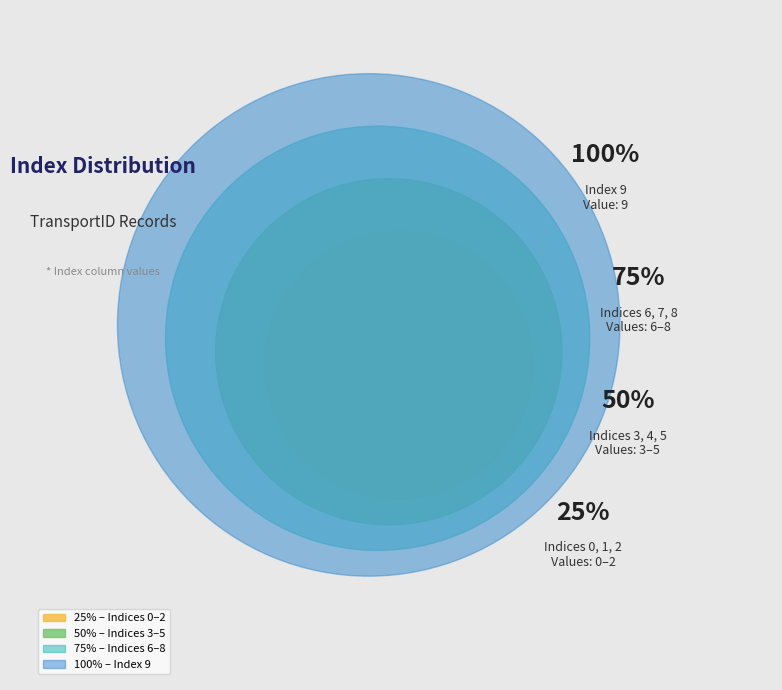

Which slice is the largest?

9